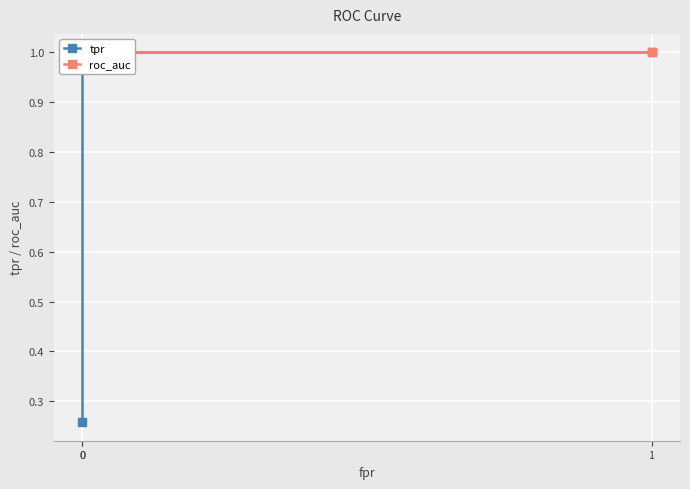

List the series in order of their overall mean, highest first.

roc_auc, tpr